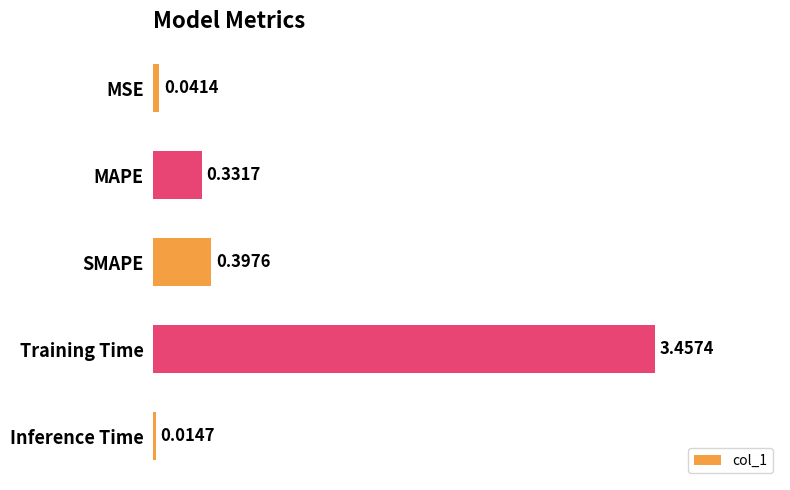

Which category has the lowest value across all series?

Inference Time